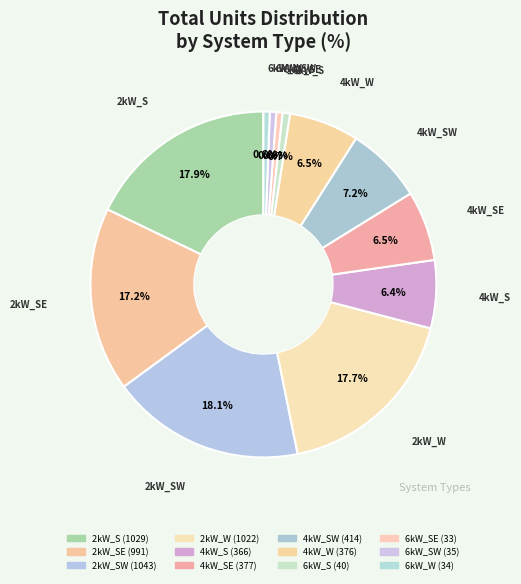

What is the largest slice in the pie chart?

2kW_SW